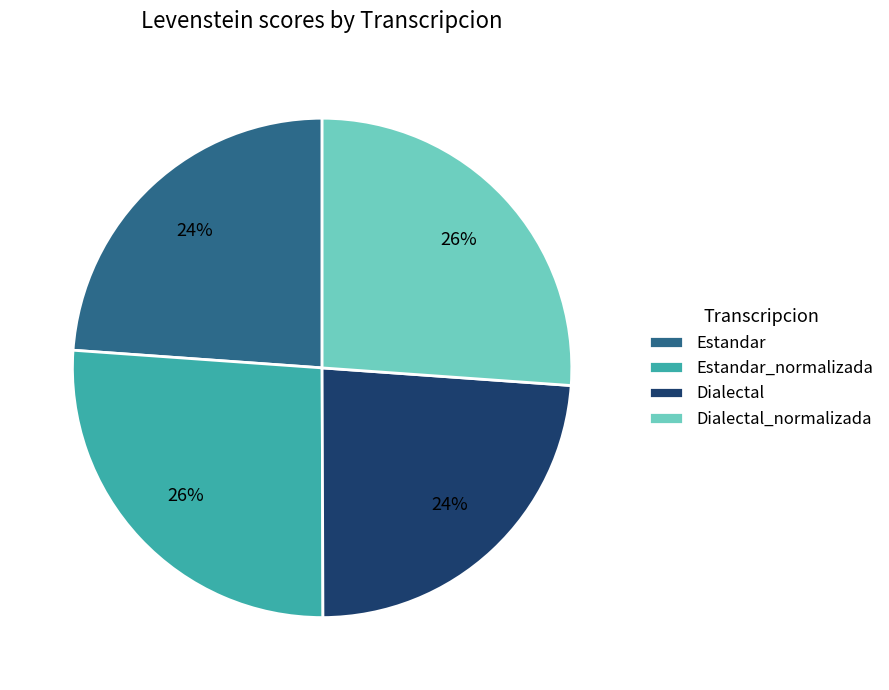

Does any single category account for the majority?

No